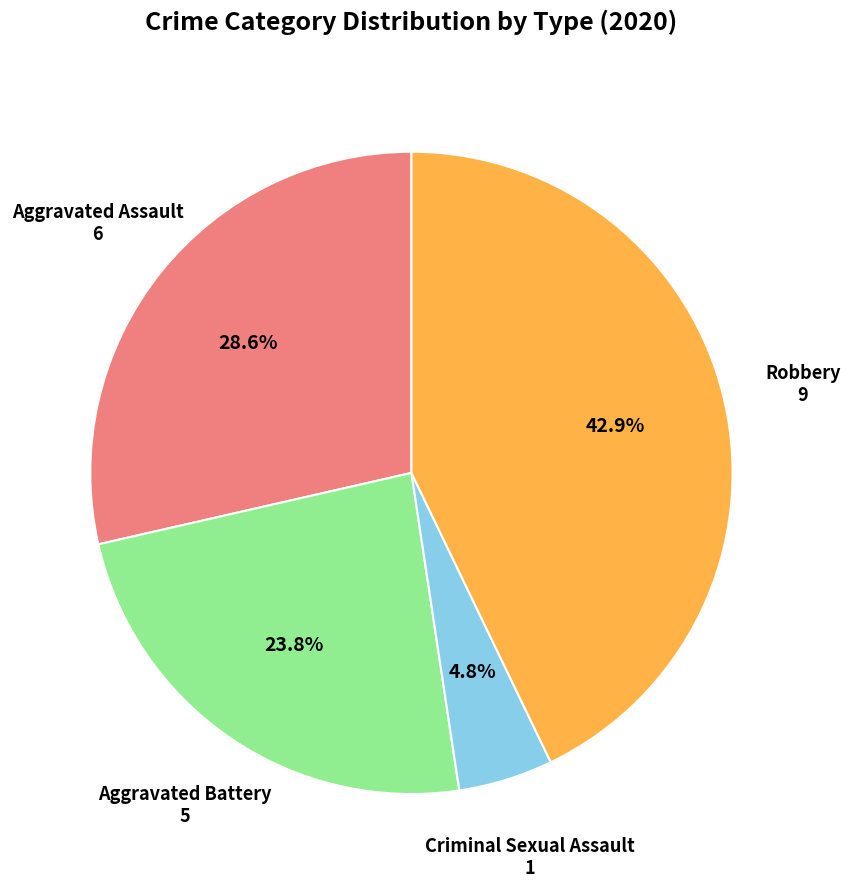

Is there a majority slice in this chart?

No